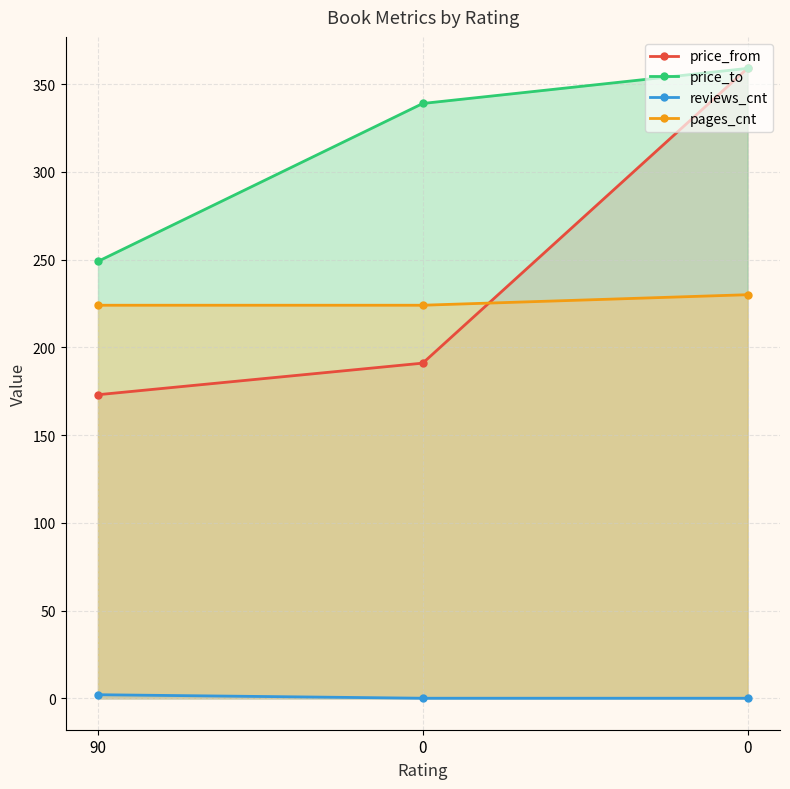

Reading right to left, list all the values displayed in this chart.

price_from: 359	191	173
price_to: 359	339	249
reviews_cnt: 0	0	2
pages_cnt: 230	224	224